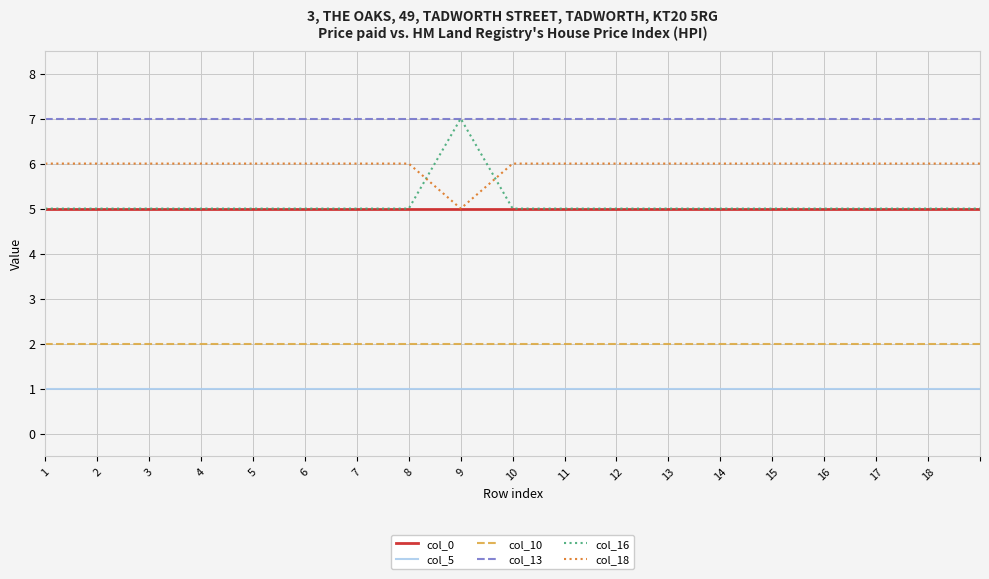

Which series has the largest range (max minus min)?

col_16